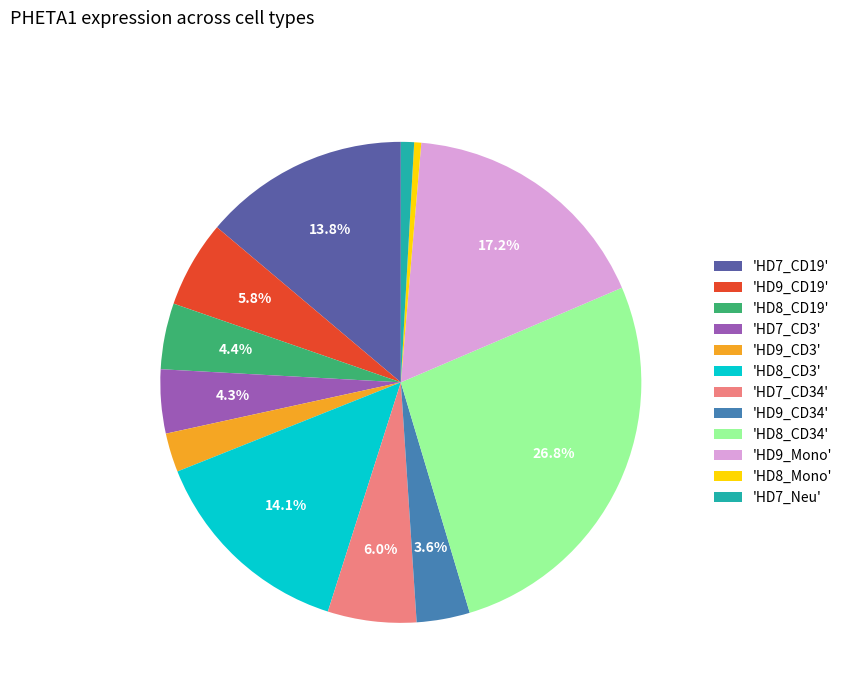

Which category has the biggest portion of the pie?

'HD8_CD34'